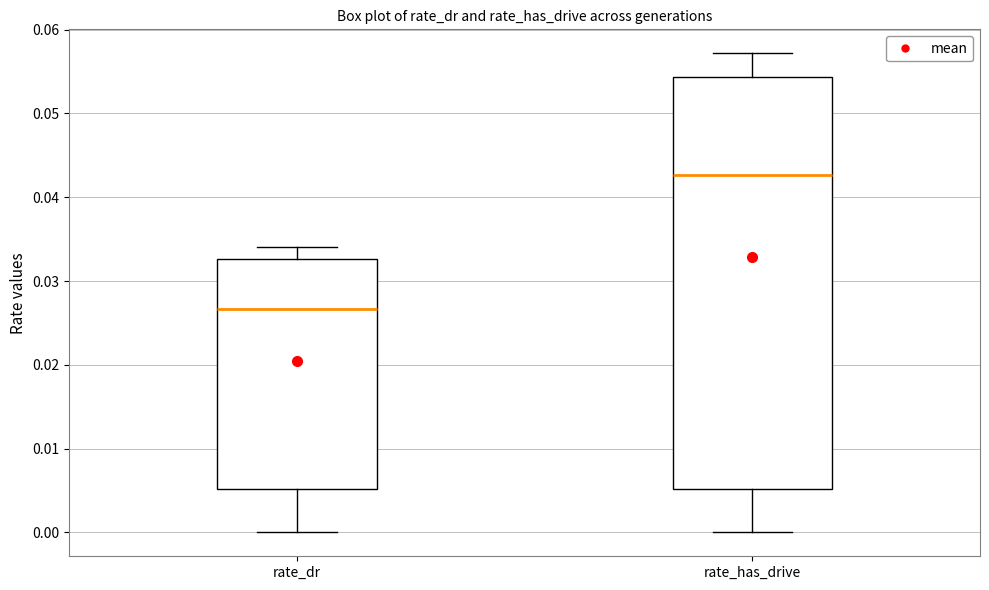

Which box is the tallest, from its lower edge to its upper edge?

rate_has_drive